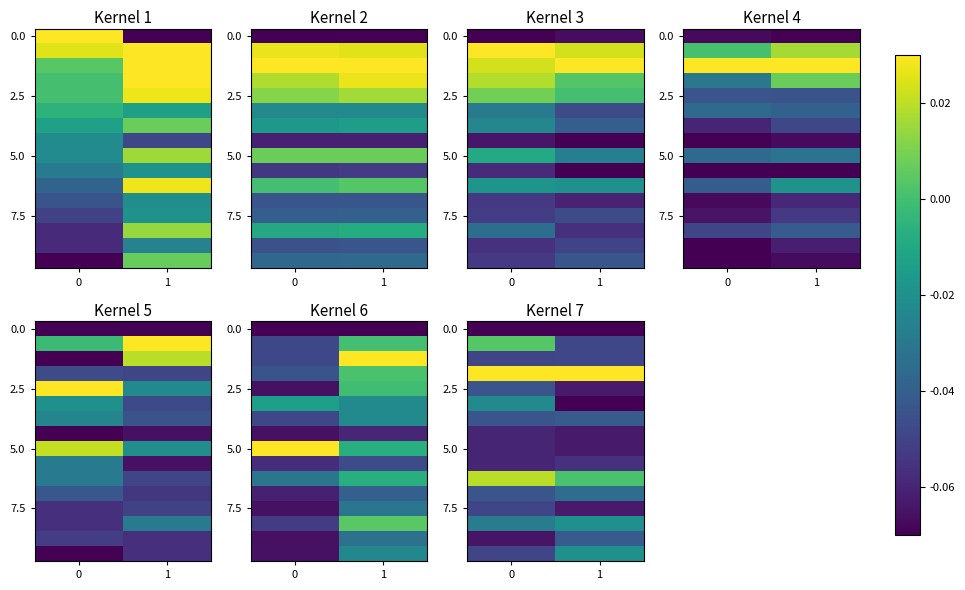

Which series has the widest spread of values?

row_1